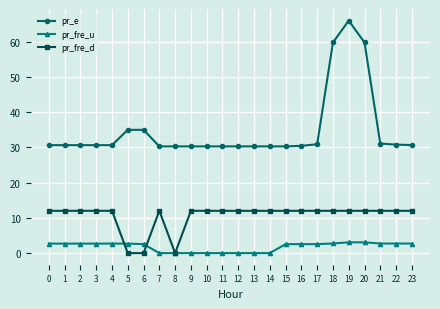

The pr_fre_d series shows 12.0 at 14. True or false?

True